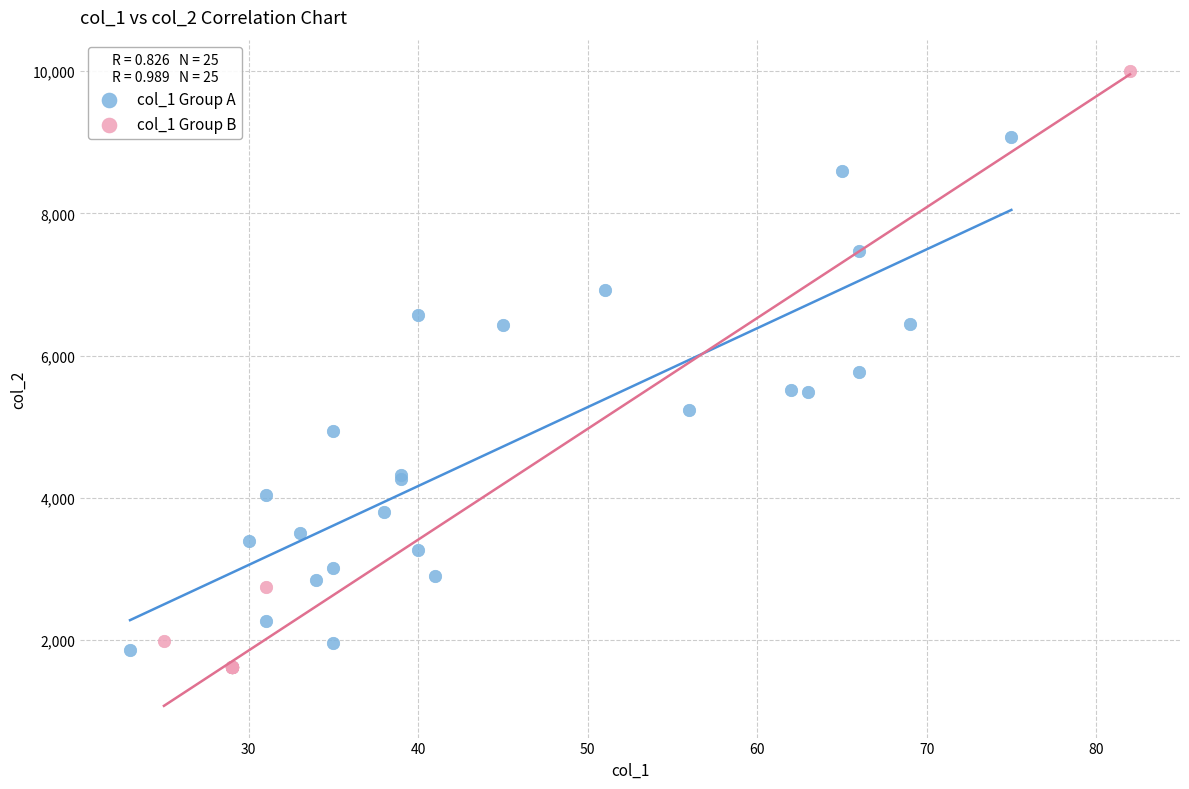

Which series has the widest spread of Y values?

col_1 Group B